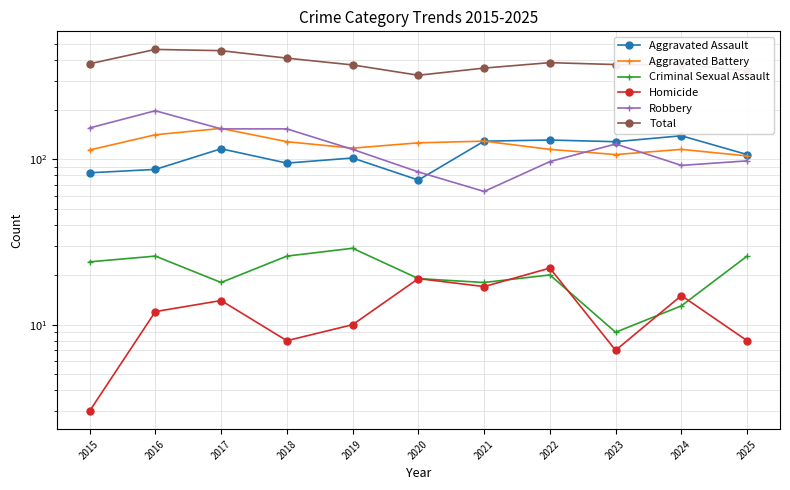

True or false: Aggravated Battery and Criminal Sexual Assault intersect in this chart.

False